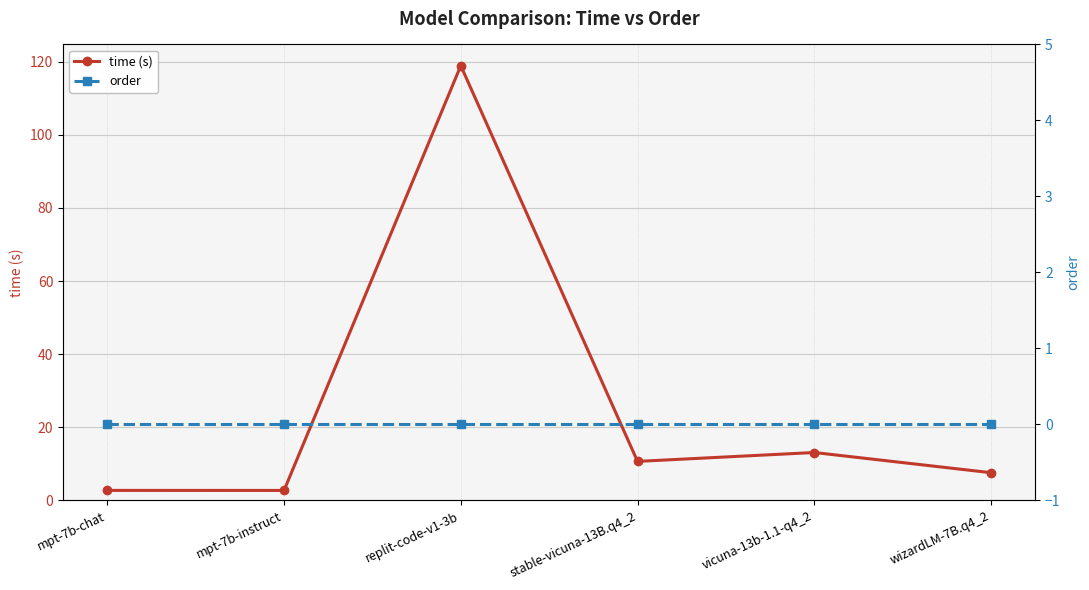

At which category is the sum across all series the highest?

replit-code-v1-3b